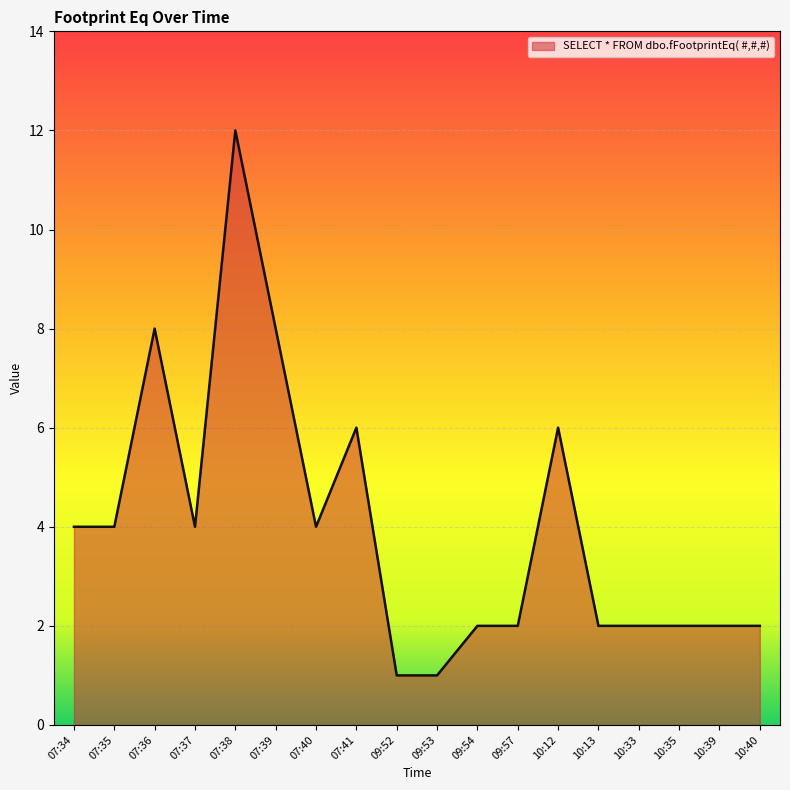

Between 07:41 and 10:39, which is larger?

07:41